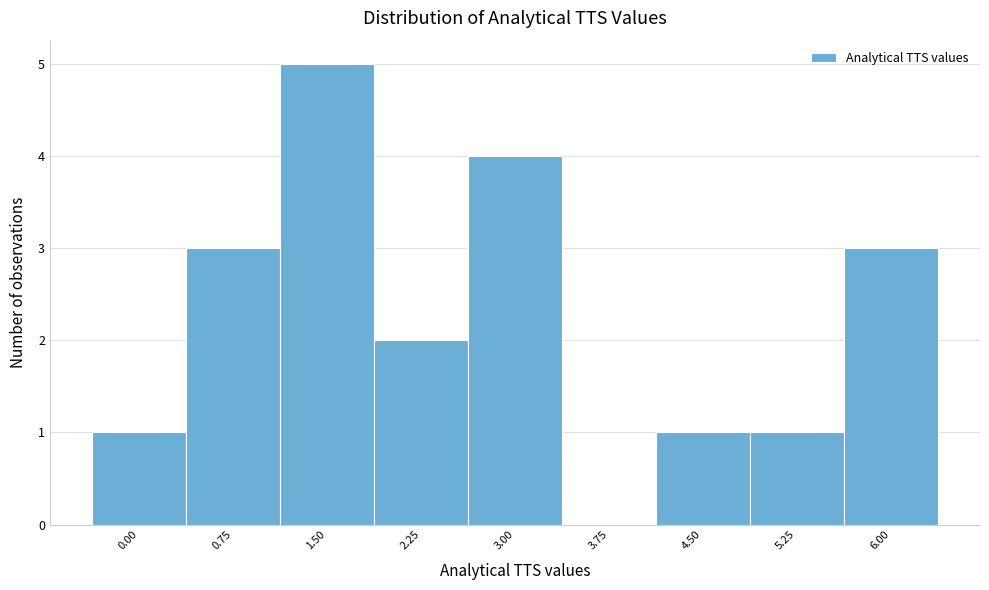

Reading left to right, list all the values displayed in this chart.

0.00=1	0.75=3	1.50=5	2.25=2	3.00=4	3.75=0	4.50=1	5.25=1	6.00=3